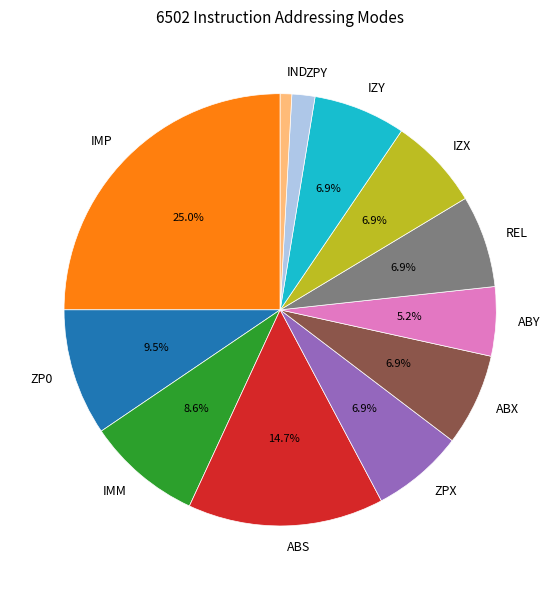

How many slices are in this pie chart?

12